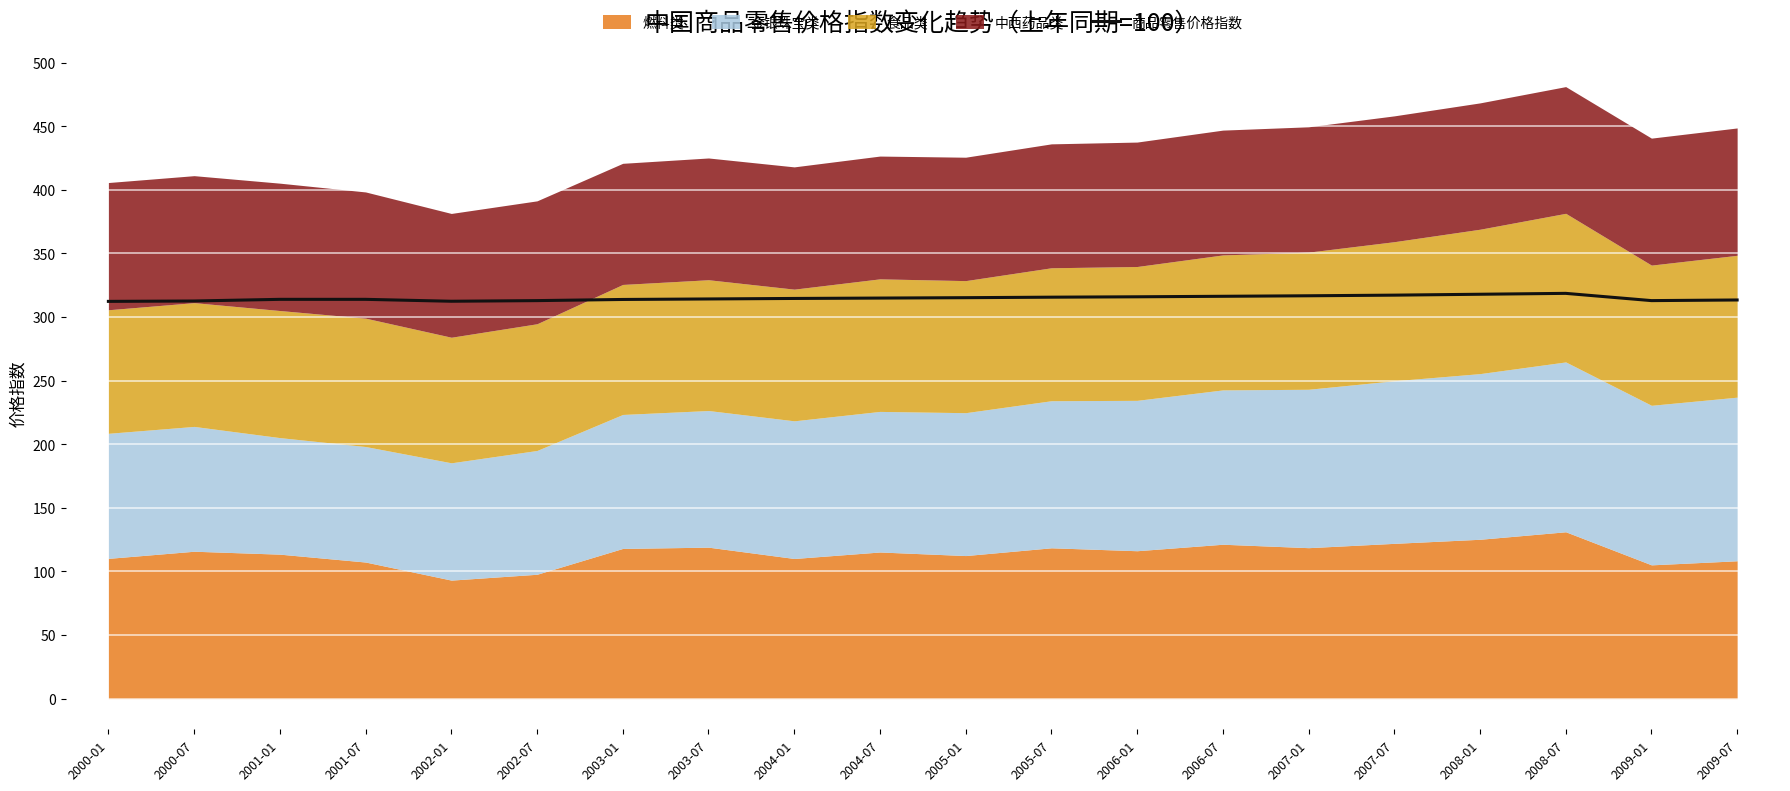

What is the sum of the values at 2005-01 and 2002-07?

628.1